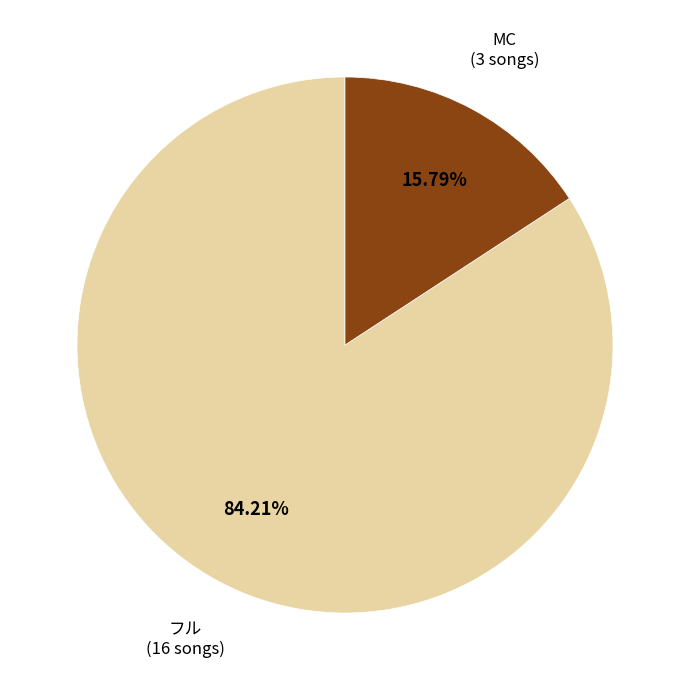

What percentage is the MC slice, to the nearest percent?

16%